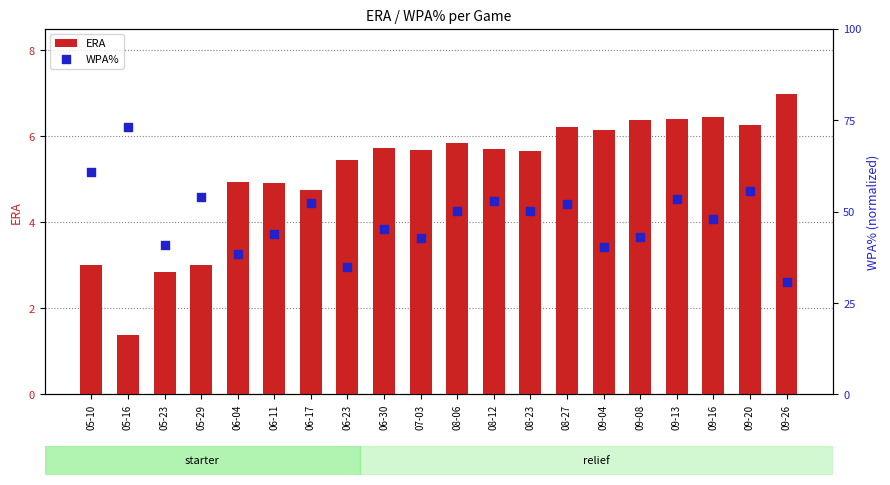

Which series has the largest total across all categories?

WPA%